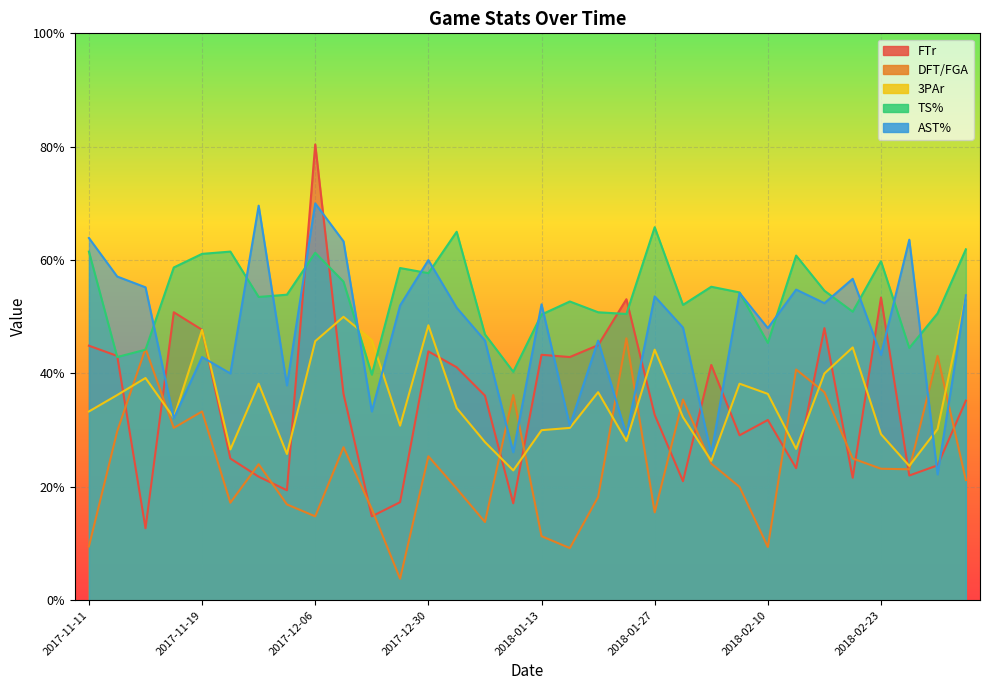

Between 2018-01-19 and 2018-02-17, which is larger?

2018-02-17